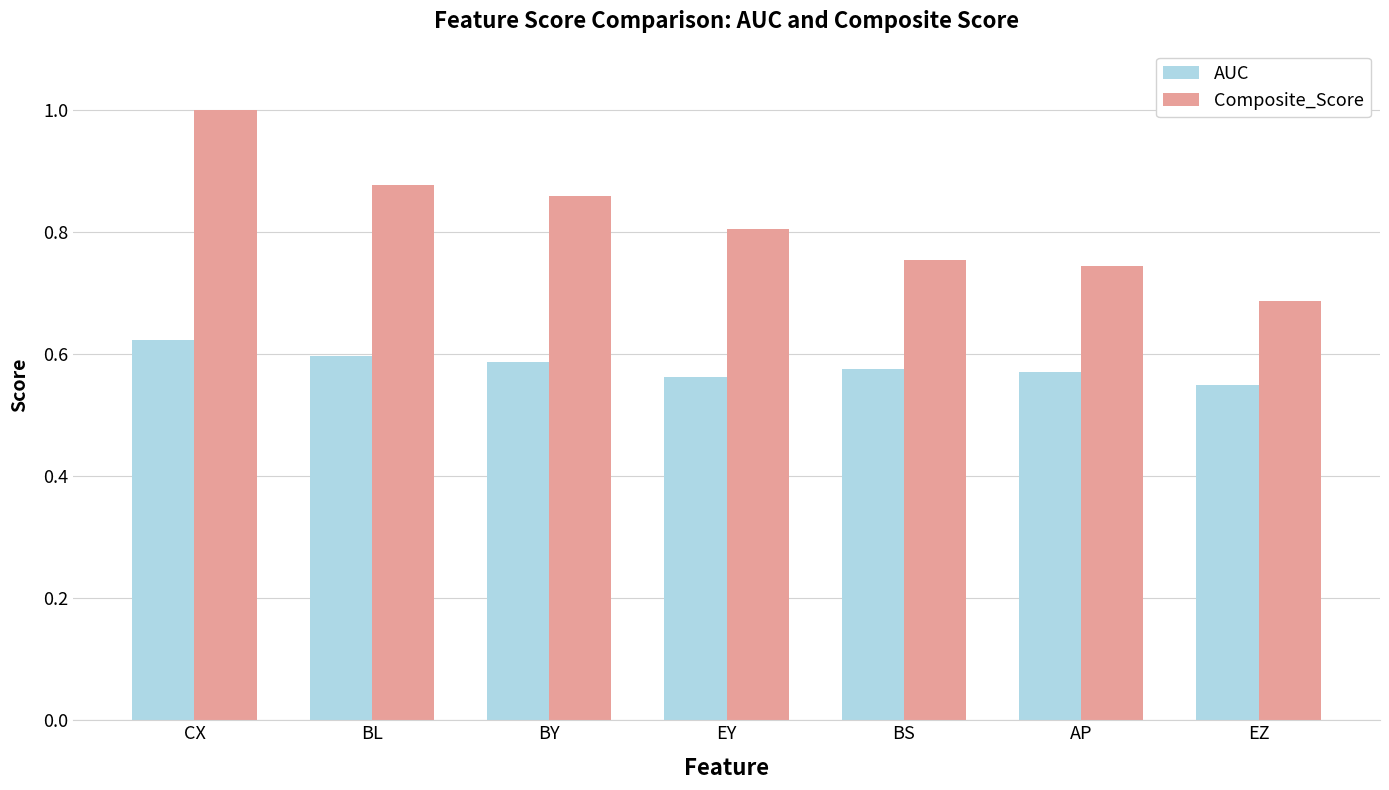

Are the bars grouped side by side (vs. stacked)?

Yes